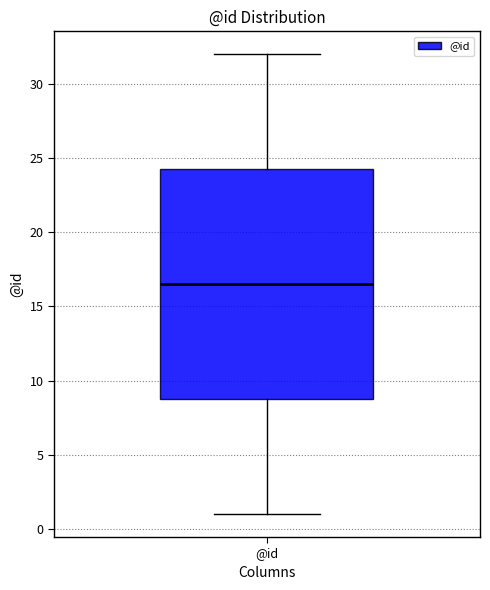

Where is the upper edge of the box for @id on the y-axis? The values are not printed on the chart, so give them approximately, as read against the axis.

24.5